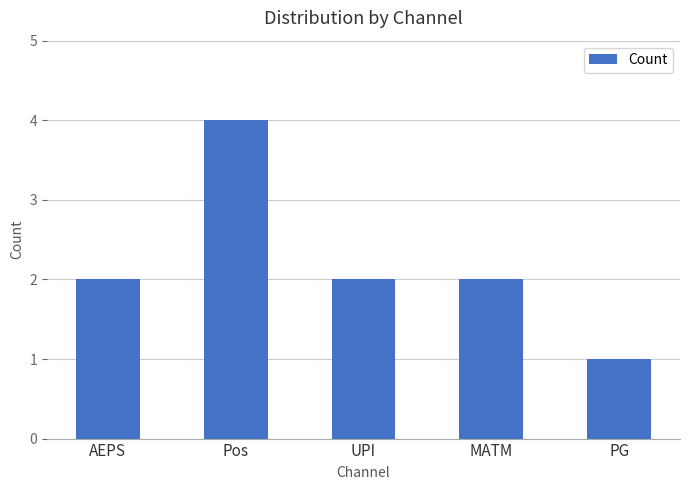

Count the number of categories in the chart.

5